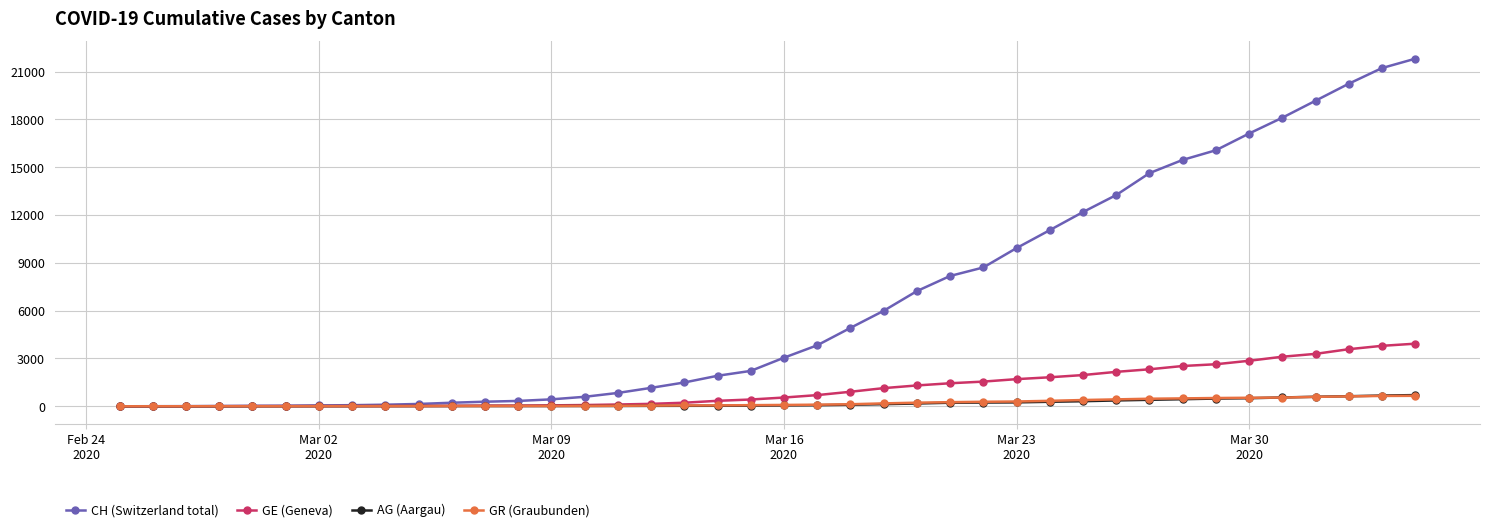

Which series has the widest spread of values?

CH (Switzerland total)